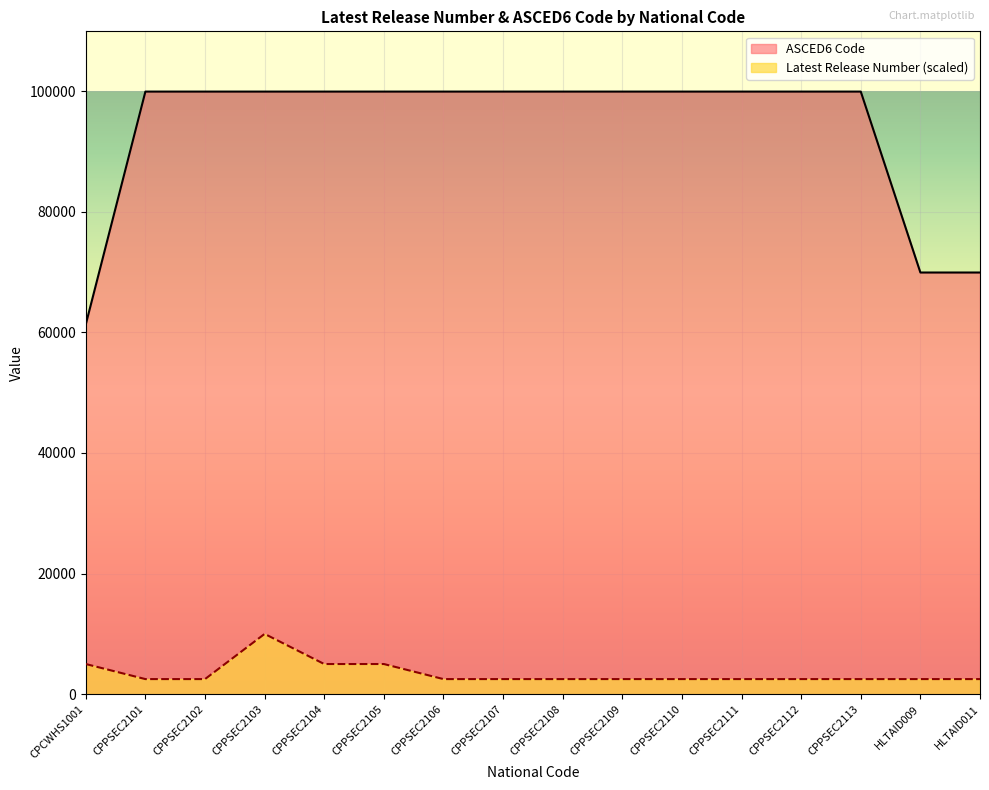

The ASCED6 Code series shows 99905.0 at CPPSEC2104. True or false?

True